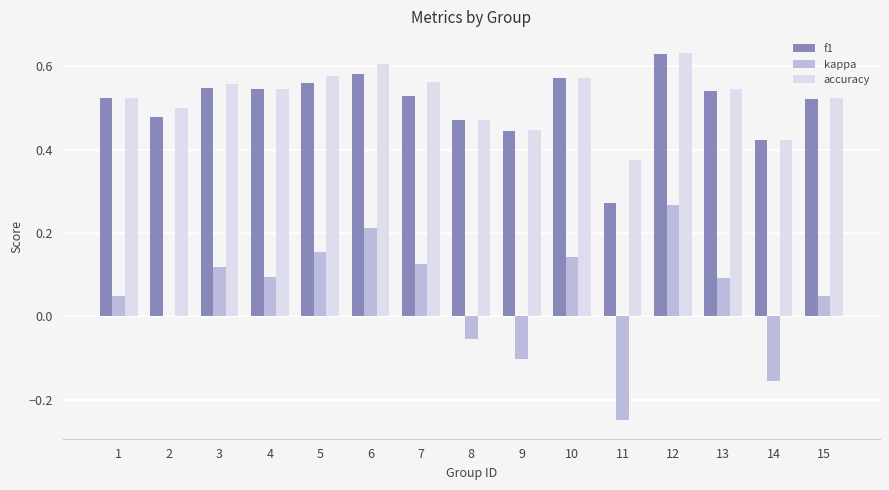

How many groups of bars are there?

15